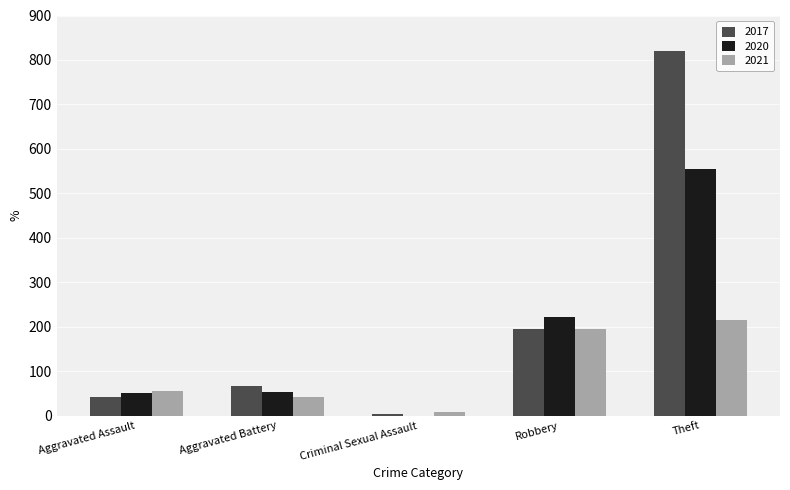

At which category is the sum across all series the highest?

Theft